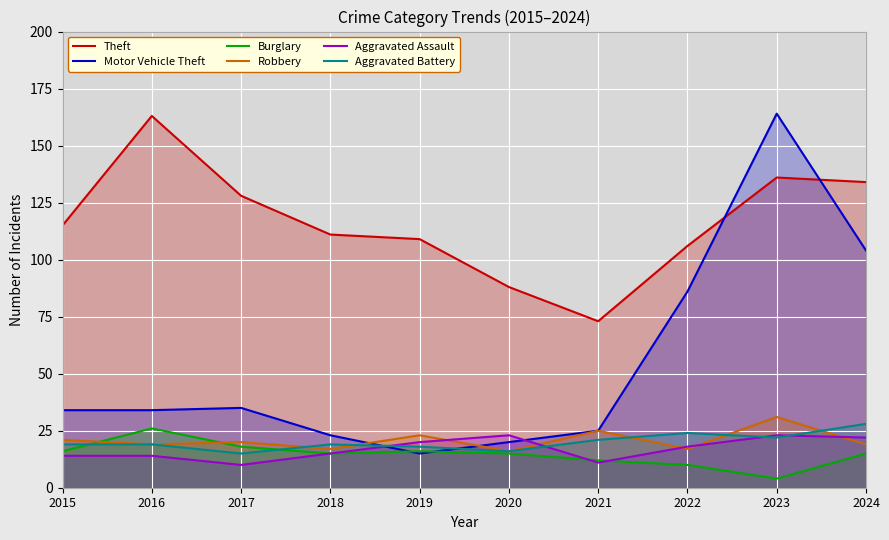

Which series has the widest spread of values?

Motor Vehicle Theft